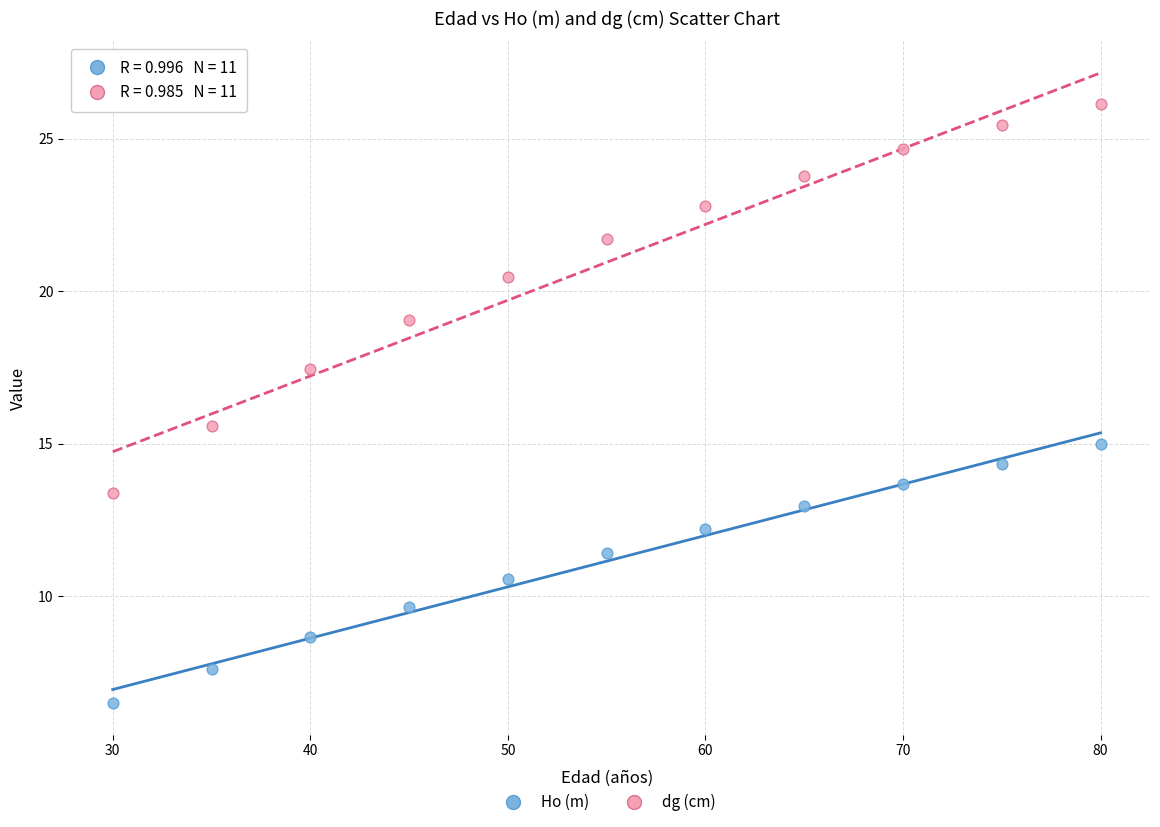

What are all the series names shown in the legend?

Ho (m), dg (cm)